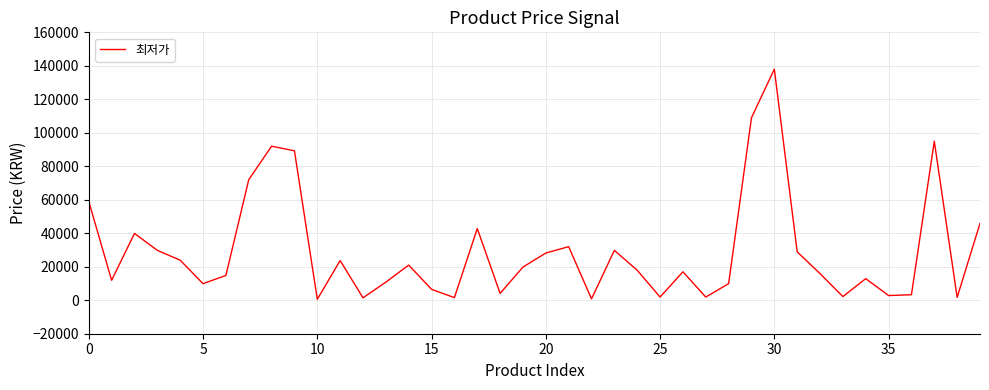

What is the difference between the maximum and minimum values?

137440